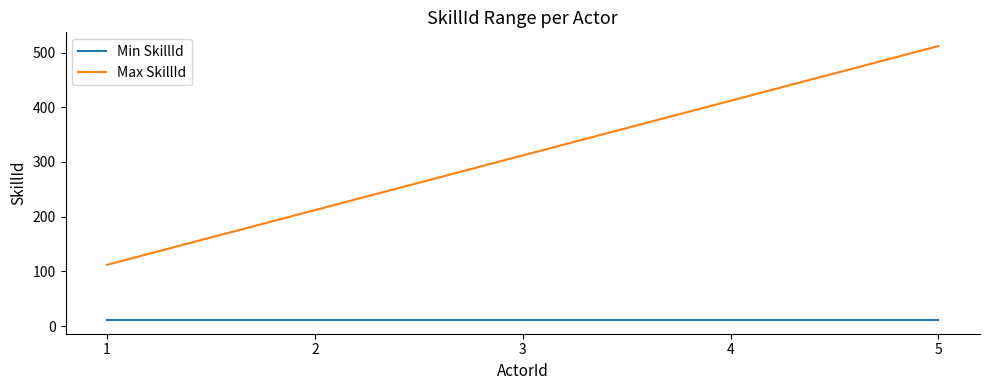

Rank the series by their average value, from highest to lowest.

Max SkillId, Min SkillId